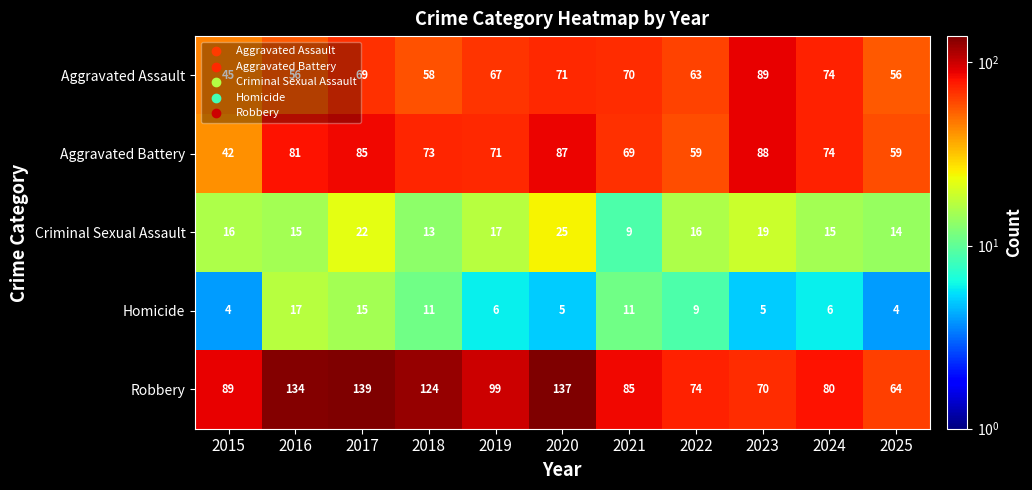

Between 2016 and 2023, which series saw the biggest shift?

Robbery